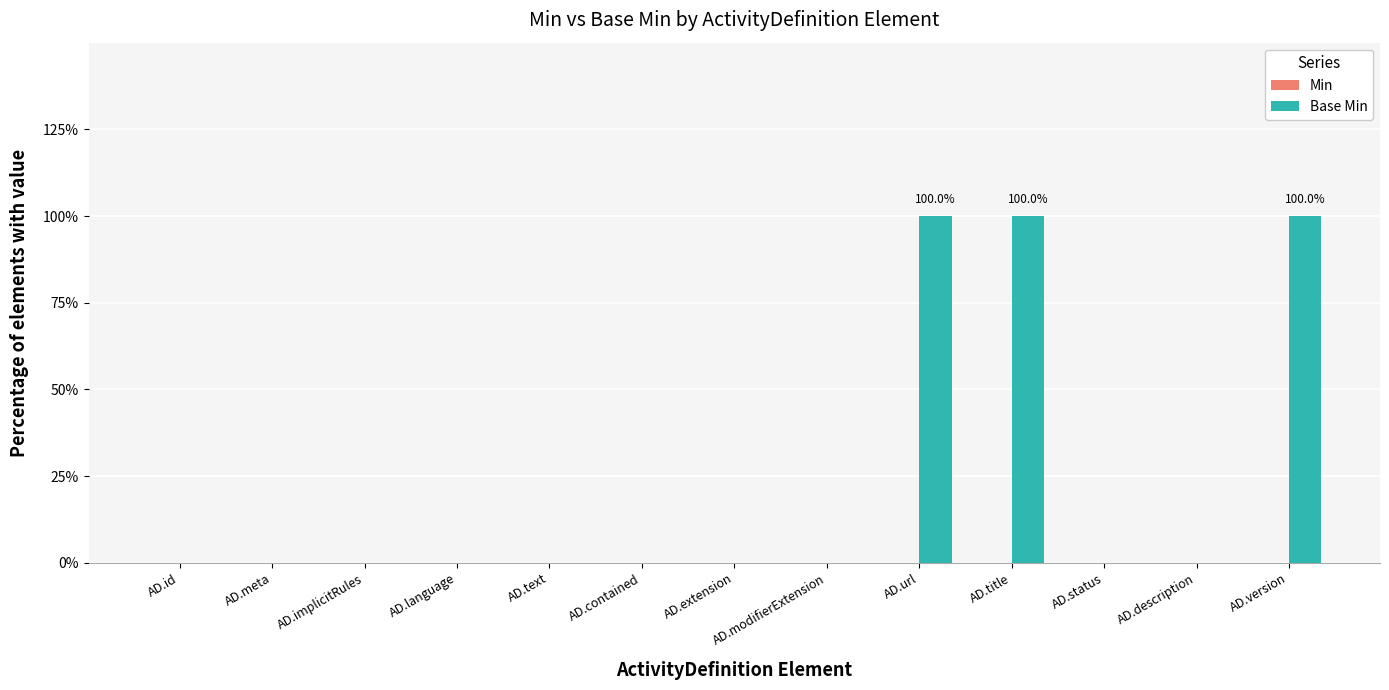

Reading left to right, transcribe all the data shown in this chart.

Min: 0	0	0	0	0	0	0	0	0	0	0	0	0
Base Min: 0	0	0	0	0	0	0	0	1	1	0	0	1